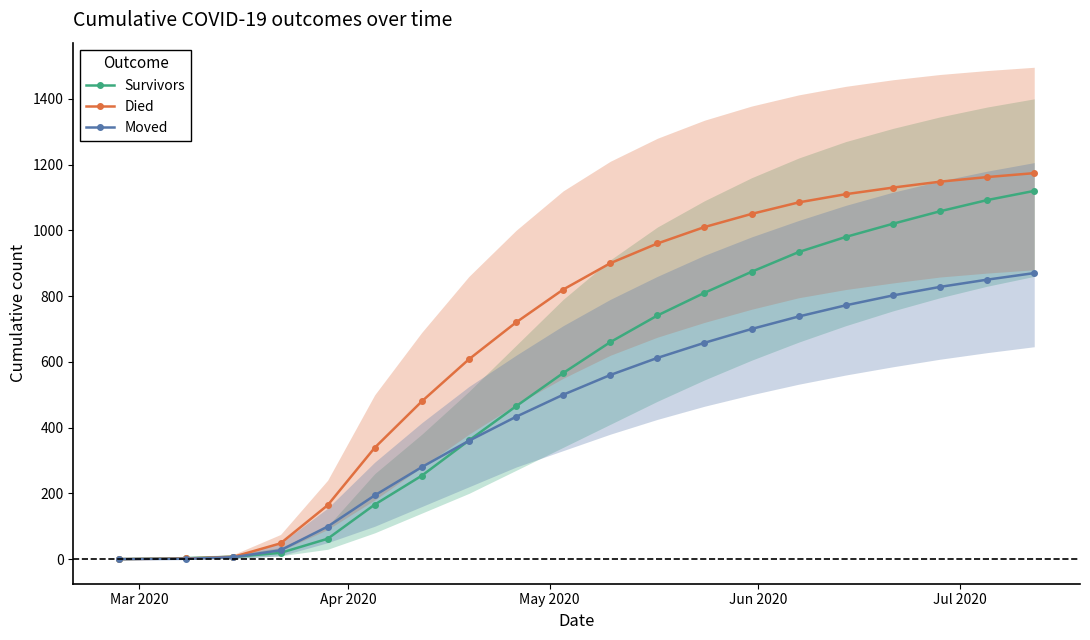

True or false: Survivors has more than 2 interior local peaks.

False